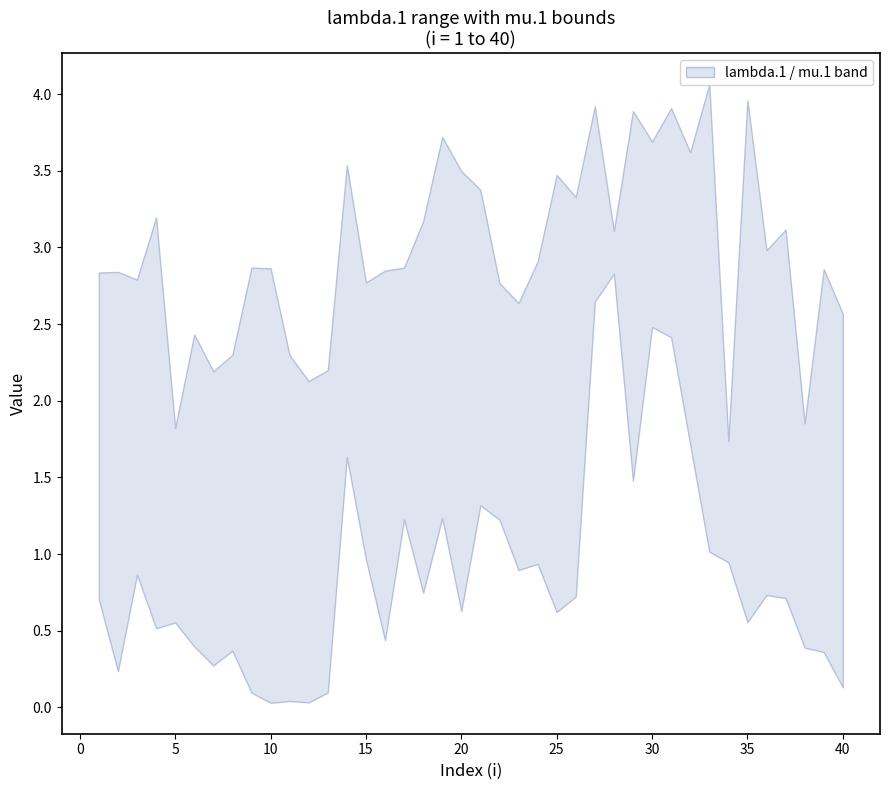

What is the total value across all series at 14?

5.2